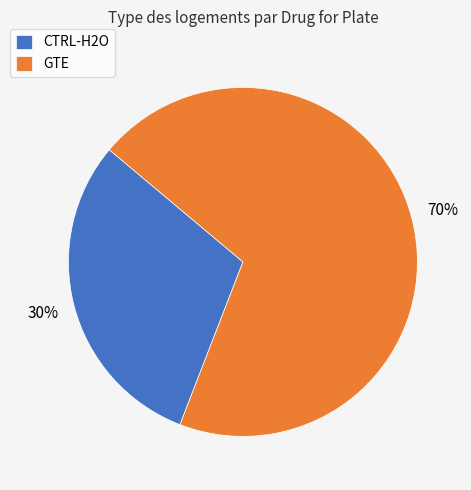

What is the ratio of the value at CTRL-H2O to the value at GTE?

0.4